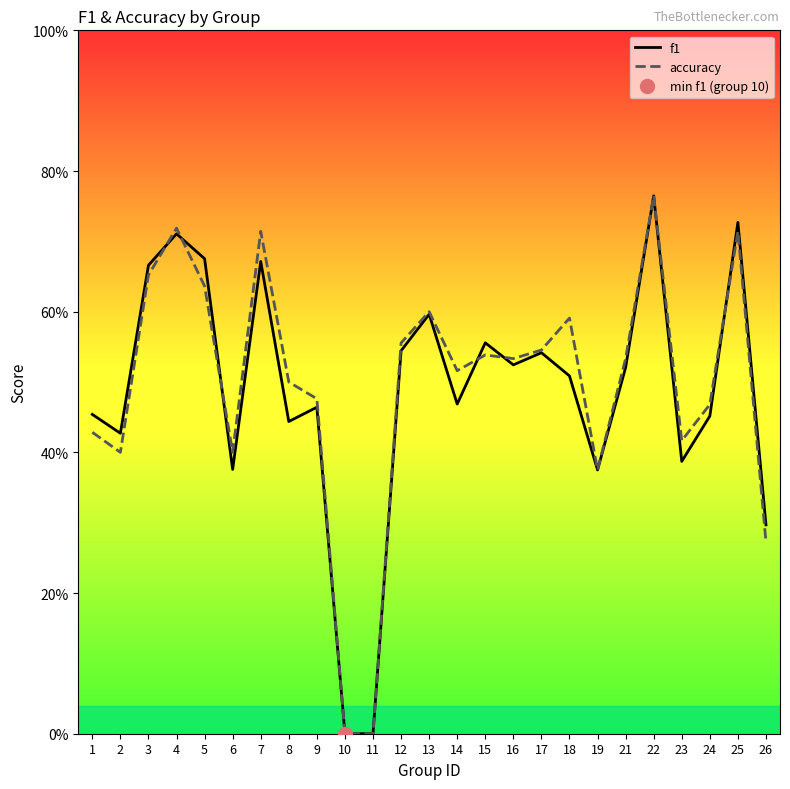

At which category is the sum across all series the highest?

22